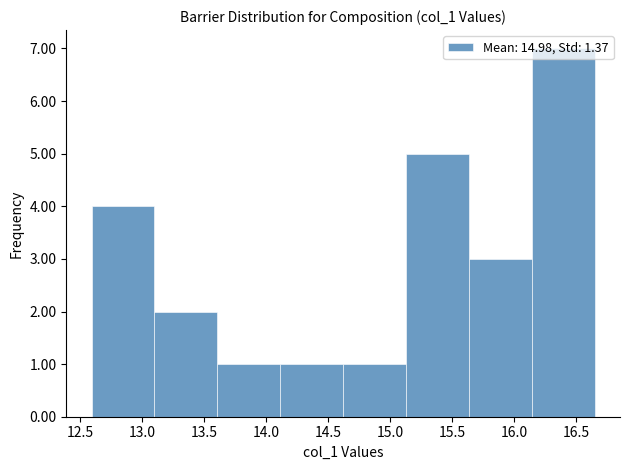

Which range on the x-axis has the tallest bar?

16.15 to 16.65